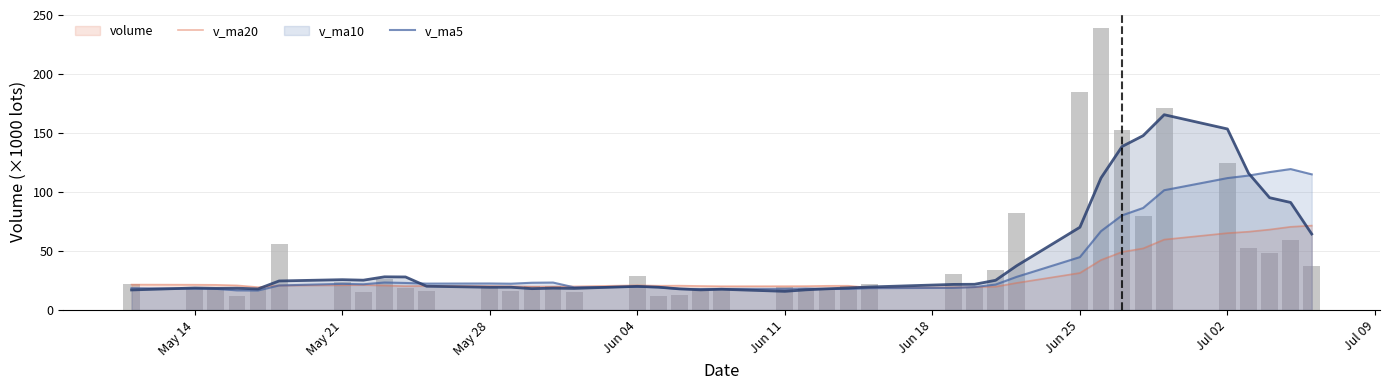

What is the lowest value of the v_ma5 series?

15.8